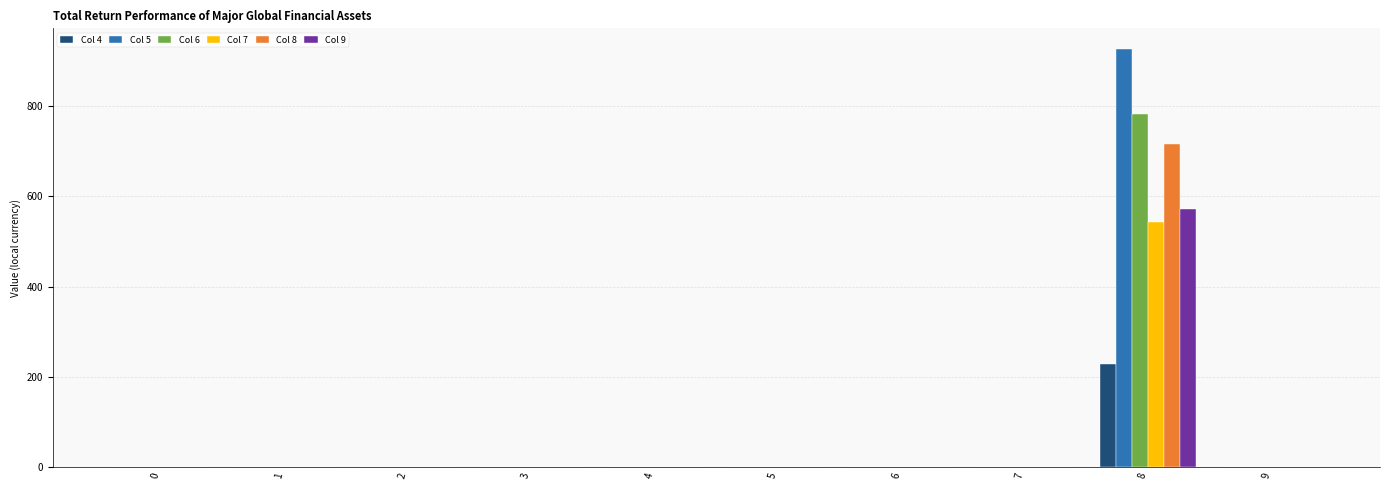

The value of Col 4 at 3 is 0. True or false?

True